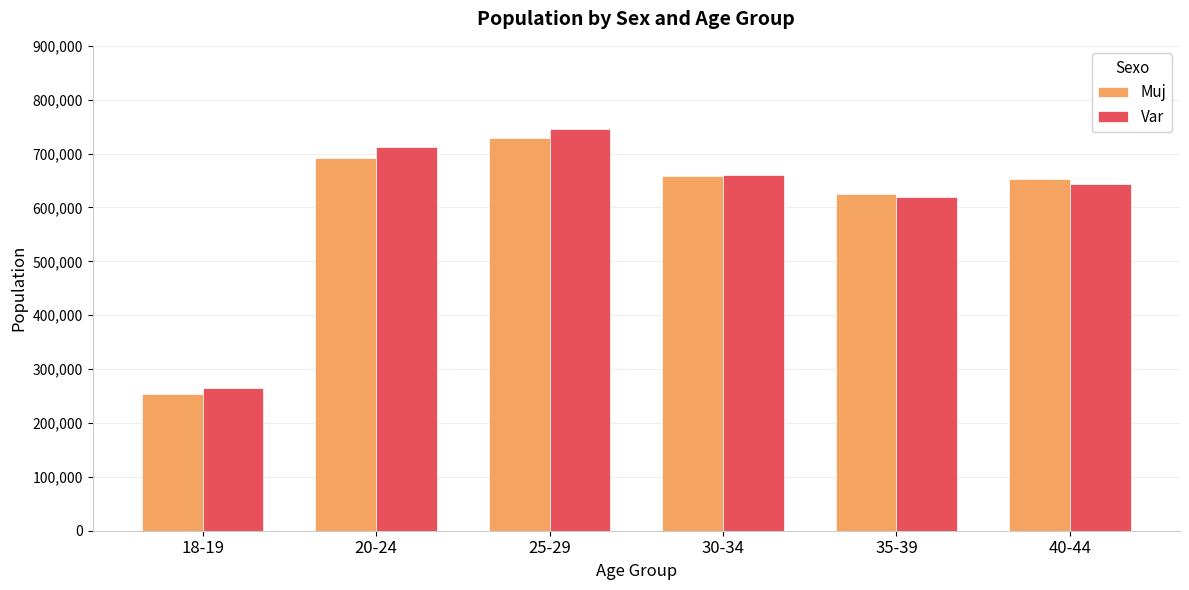

What is the label of the 1st bar from the right?

40-44